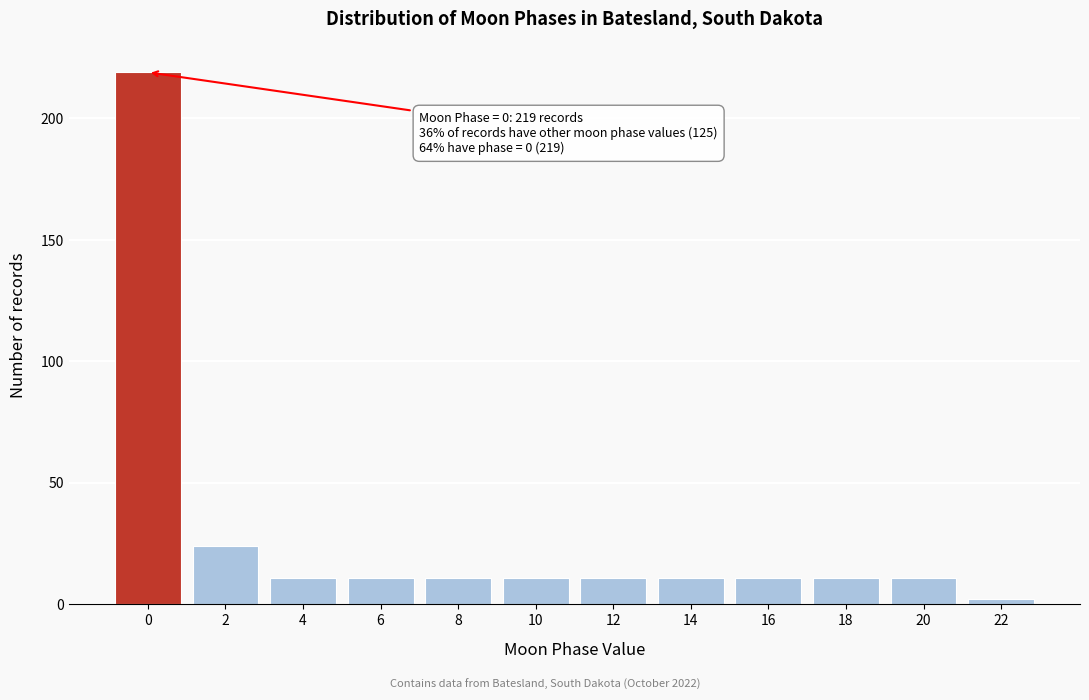

Reading left to right, list all the values displayed in this chart.

0=219	2=24	4=11	6=11	8=11	10=11	12=11	14=11	16=11	18=11	20=11	22=2